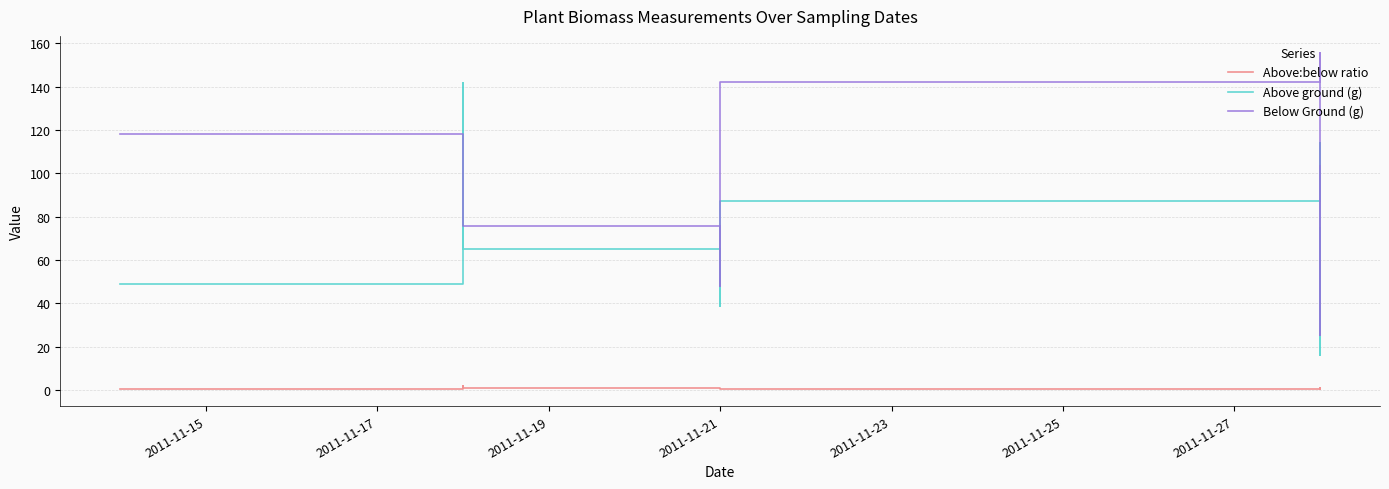

How many categories are shown in the chart?

13